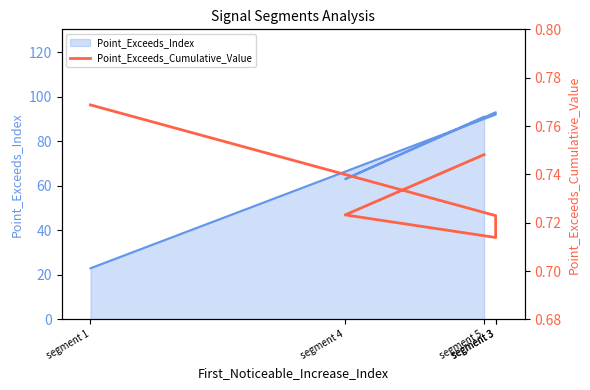

At which category does the chart reach its minimum across all series?

segment 3